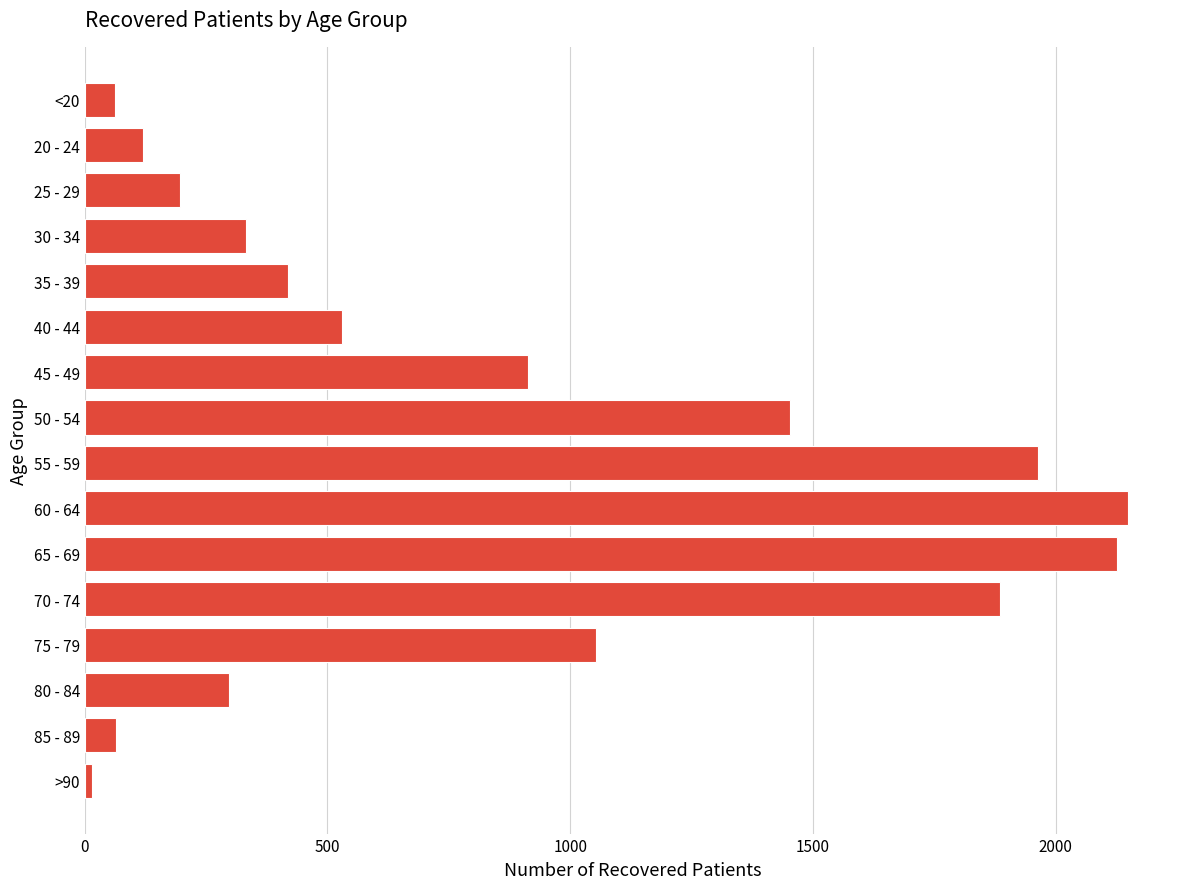

Is it true that the value at 75 - 79 is 1053?

True